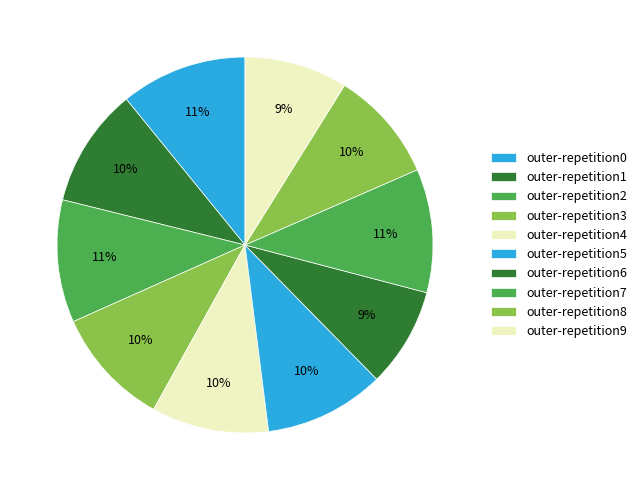

Count the number of slices in the pie.

10